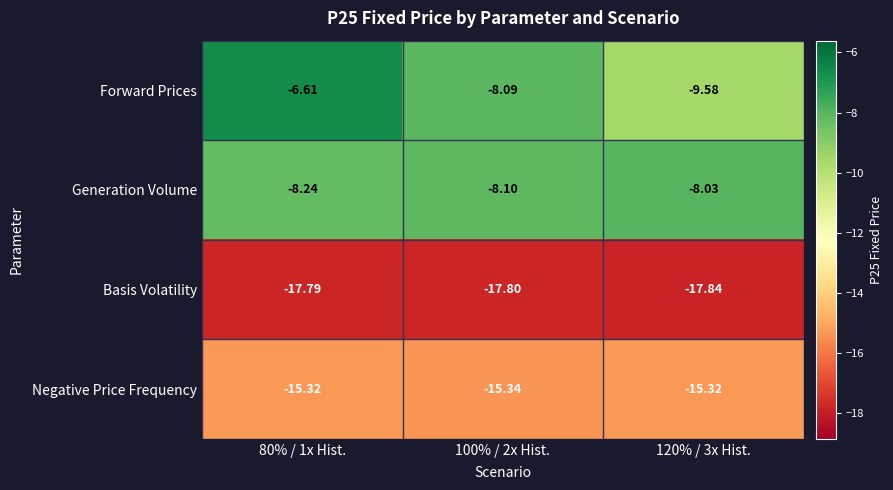

What is the difference between the highest and lowest values at 80% / 1x Hist.?

11.2